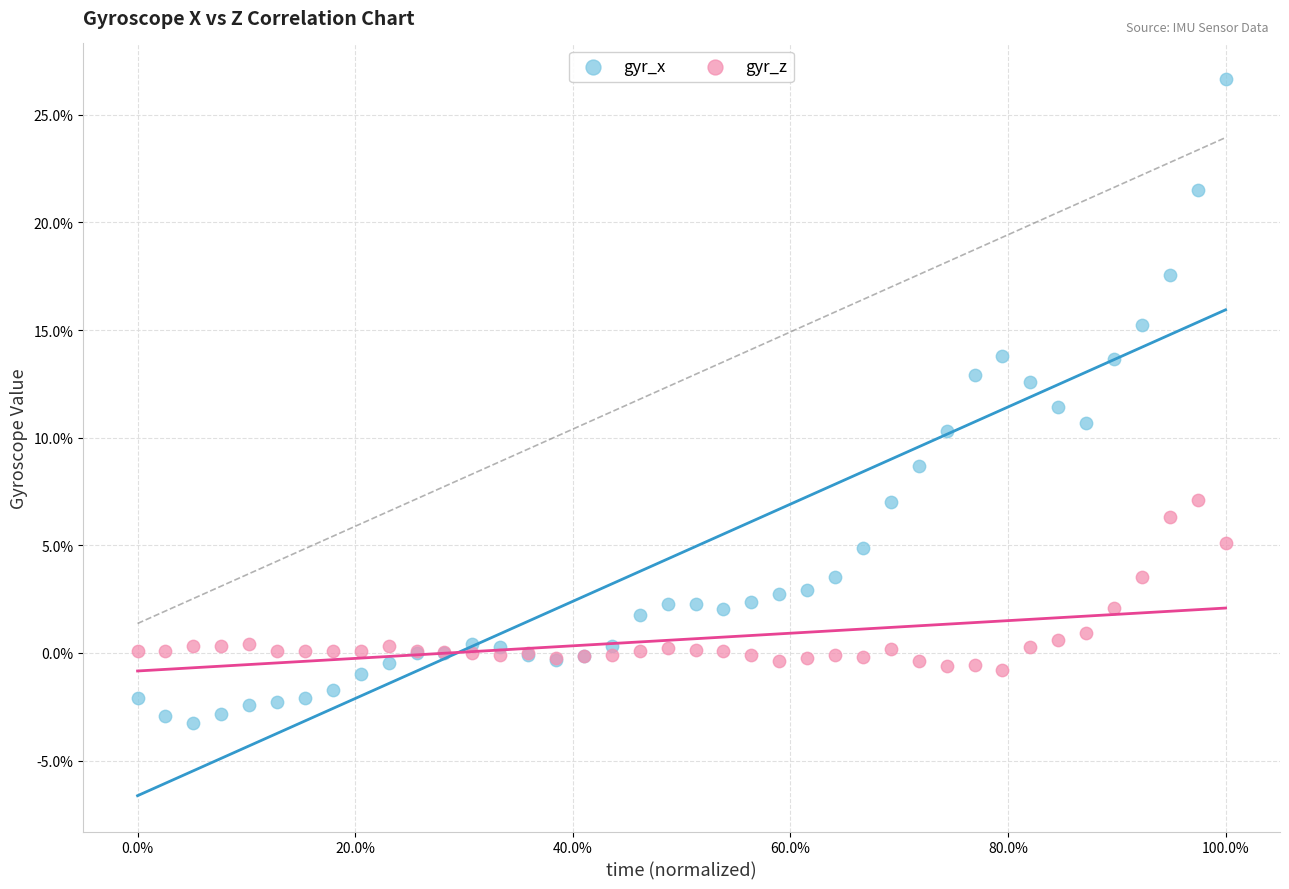

What are all the series names shown in the legend?

gyr_x, gyr_z